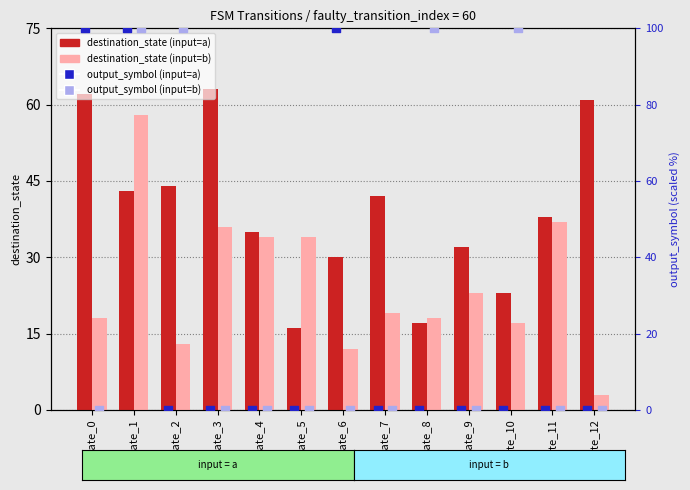

What is the total value across all series at state_9?

55